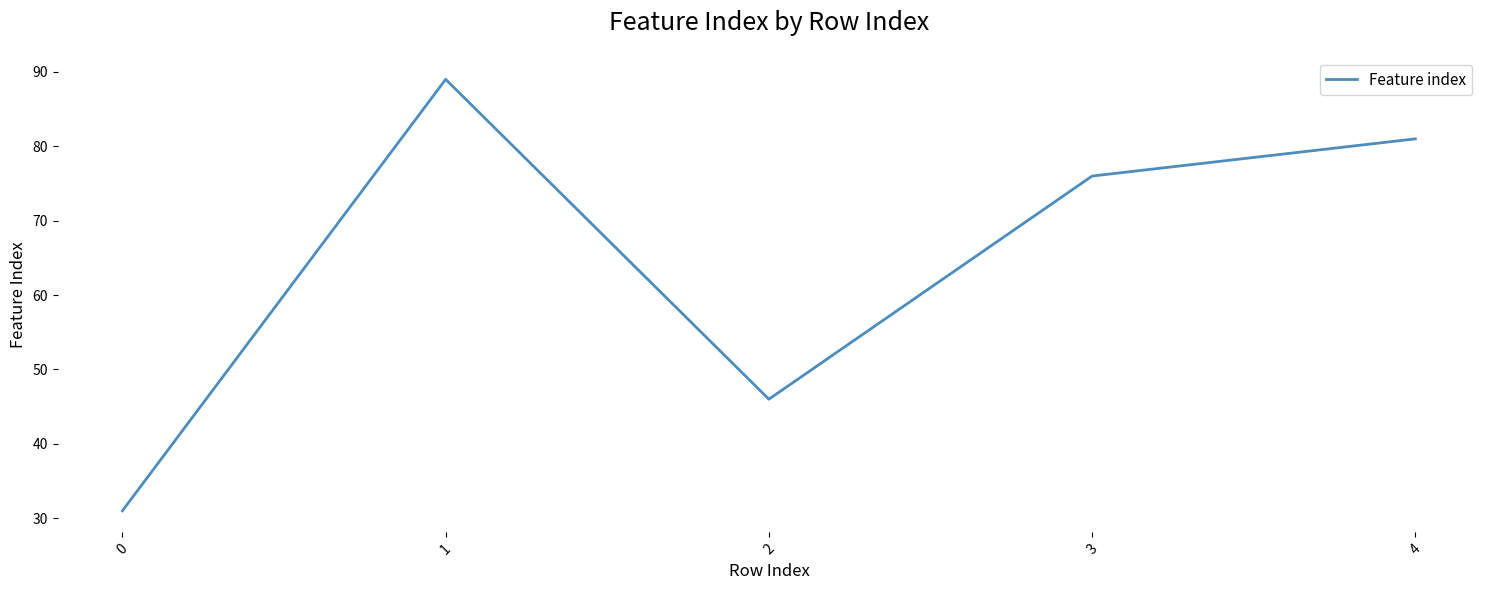

How many distinct data groups are displayed?

1